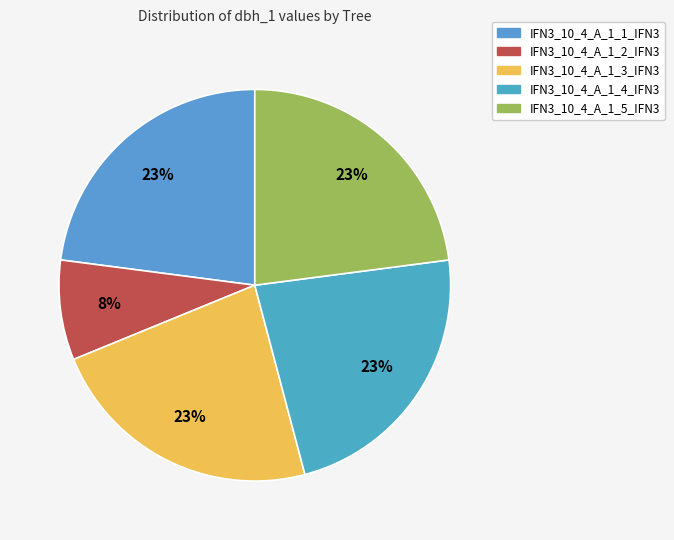

Combined, do IFN3_10_4_A_1_5_IFN3 and IFN3_10_4_A_1_4_IFN3 account for over 50%?

No